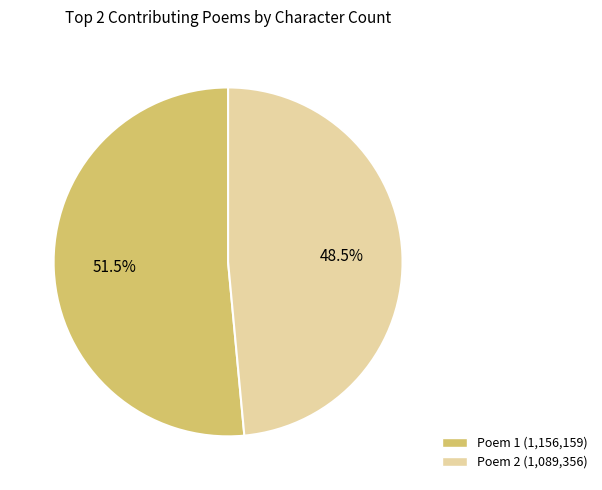

Between Poem 1 (1,156,159) and Poem 2 (1,089,356), which is larger?

Poem 1 (1,156,159)